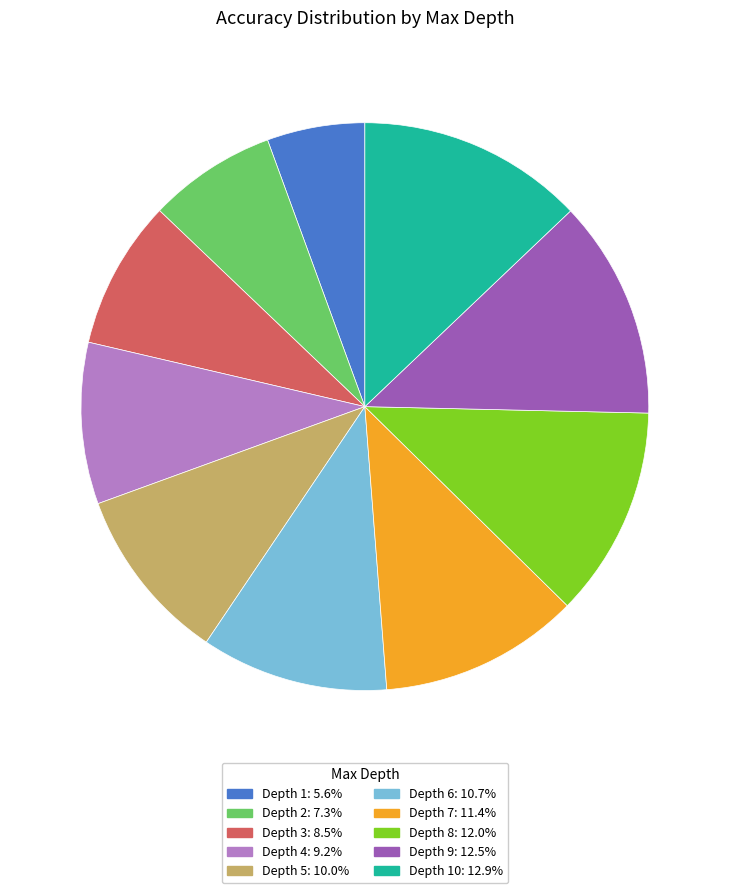

How many slices are in this pie chart?

10